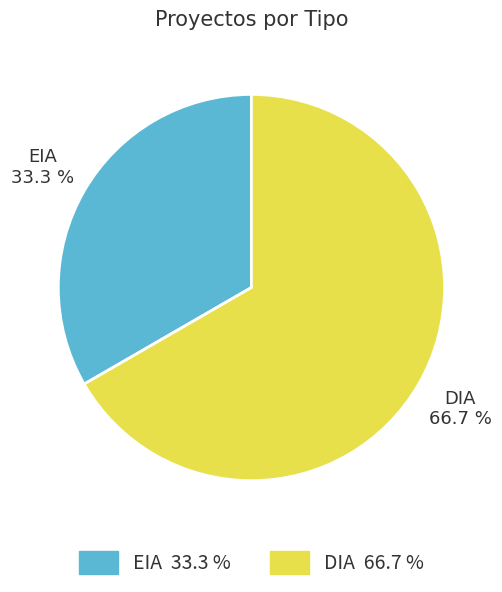

Which has a higher value, EIA or DIA?

DIA